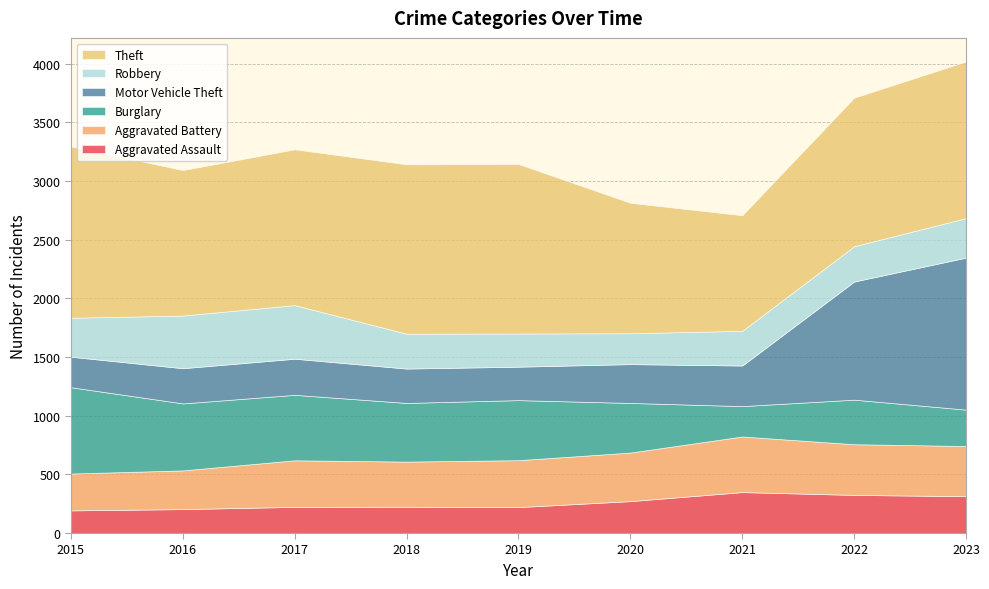

Reading left to right, what are all the values shown in this chart?

Aggravated Assault: 193	204	223	224	221	272	349	325	314
Aggravated Battery: 314	330	397	385	400	414	474	432	428
Burglary: 736	571	558	500	512	423	259	380	310
Motor Vehicle Theft: 260	300	308	293	285	331	346	1007	1296
Robbery: 332	449	457	297	283	263	296	301	337
Theft: 1461	1240	1328	1444	1445	1112	985	1266	1335